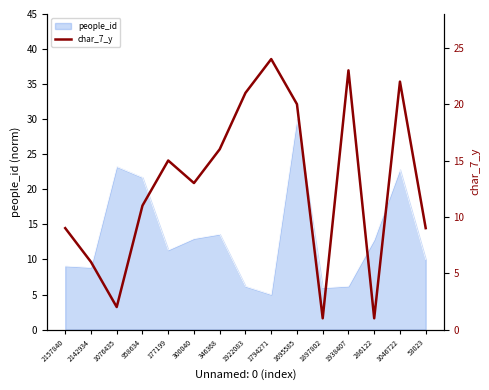

At which category does the chart reach its peak across all series?

1794271